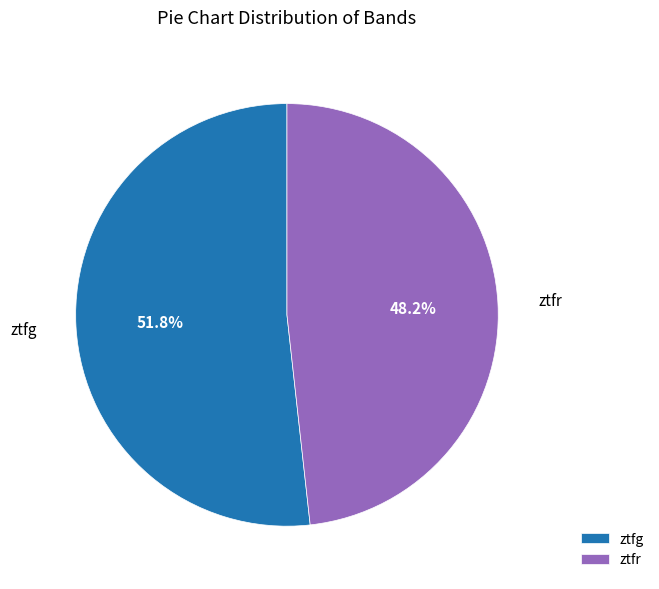

To the nearest percent, what is the difference between the ztfr and ztfg slice percentages?

4%